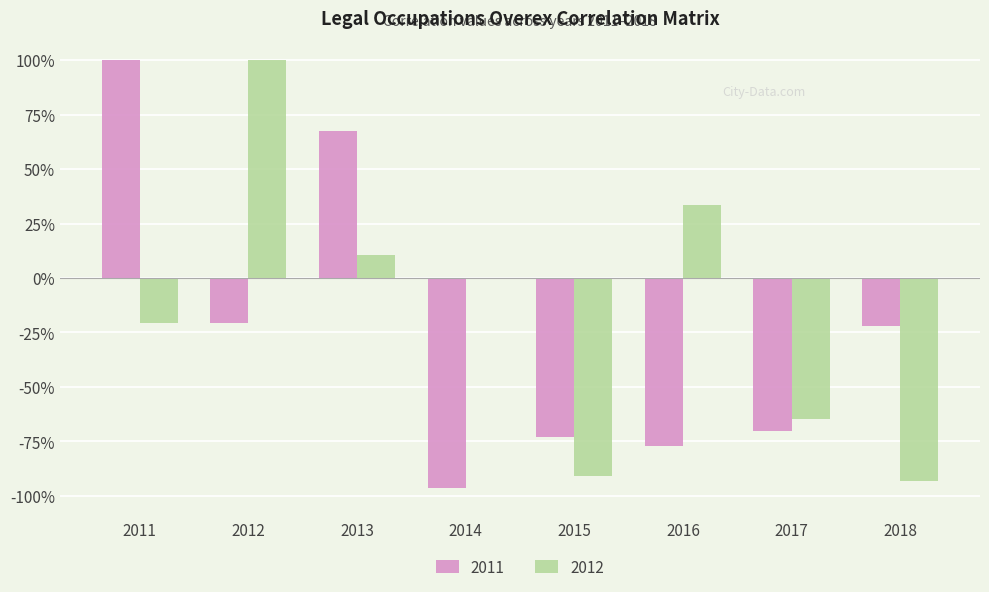

What is the sum of the 2012 values at 2017 and 2012?

0.4